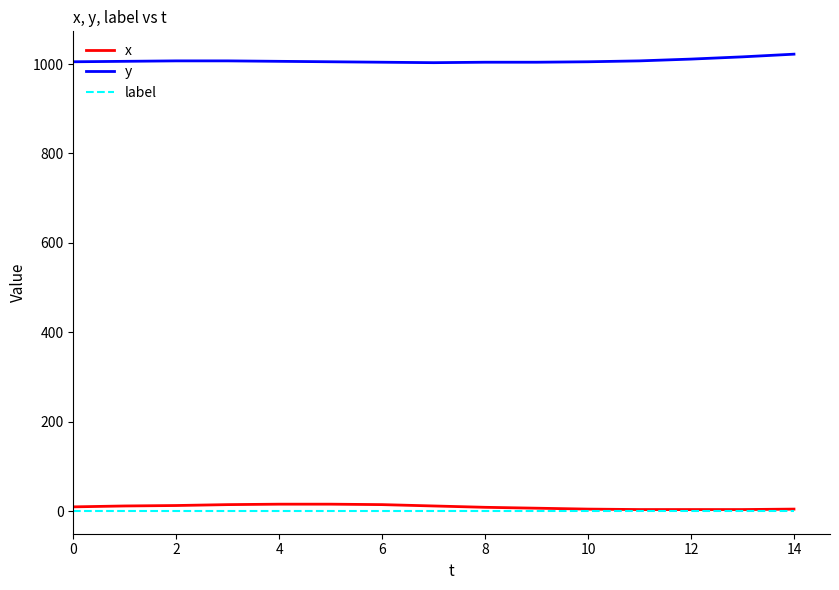

What is the greatest value displayed?

1022